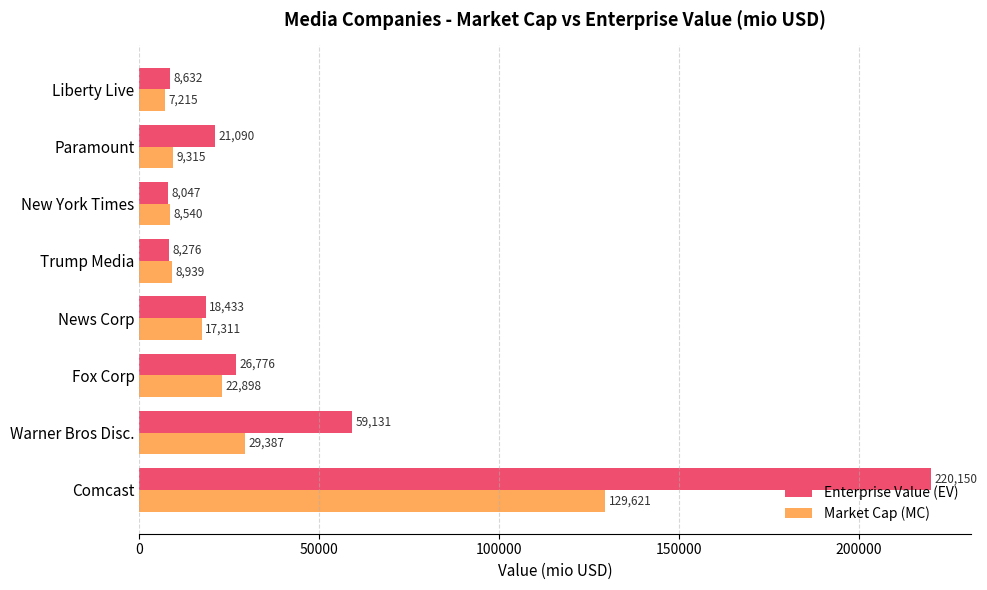

What is the spread (max minus min) of values at News Corp?

1122.0